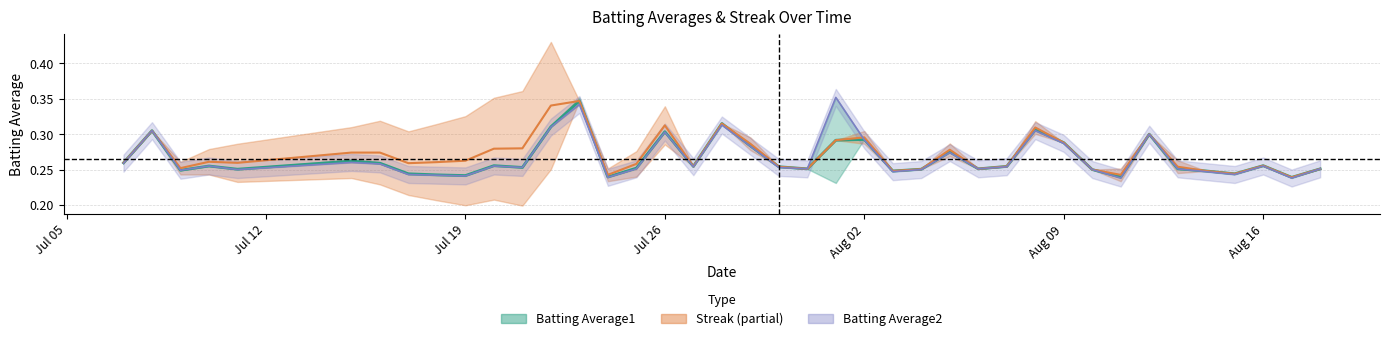

What is the total value across all series at Jul 26?

0.9